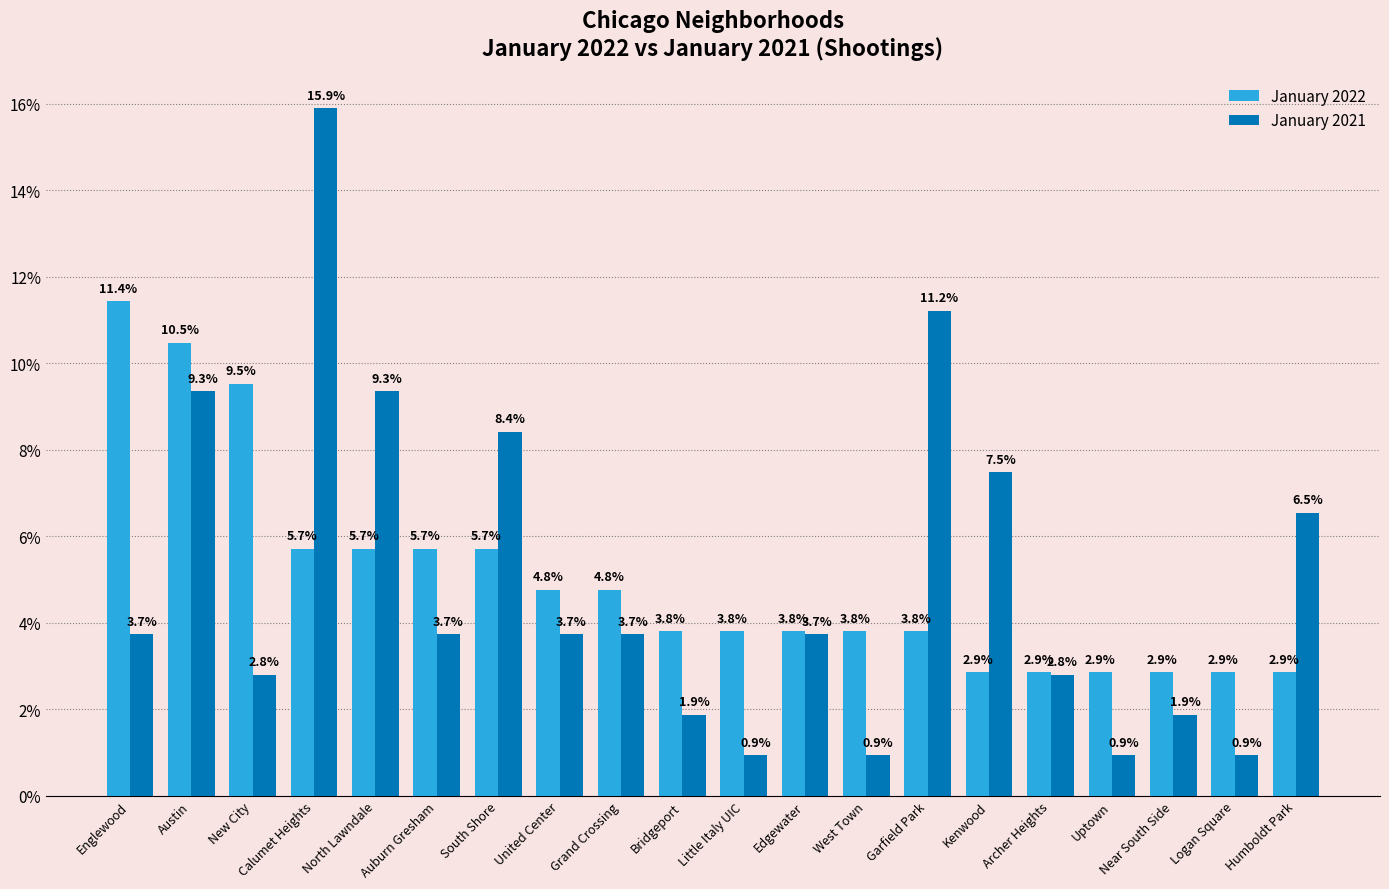

At which category is the sum across all series the highest?

Calumet Heights